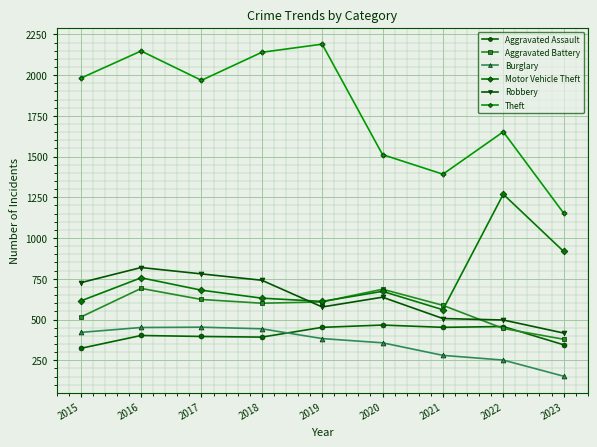

True or false: Theft and Aggravated Battery cross at least once.

False